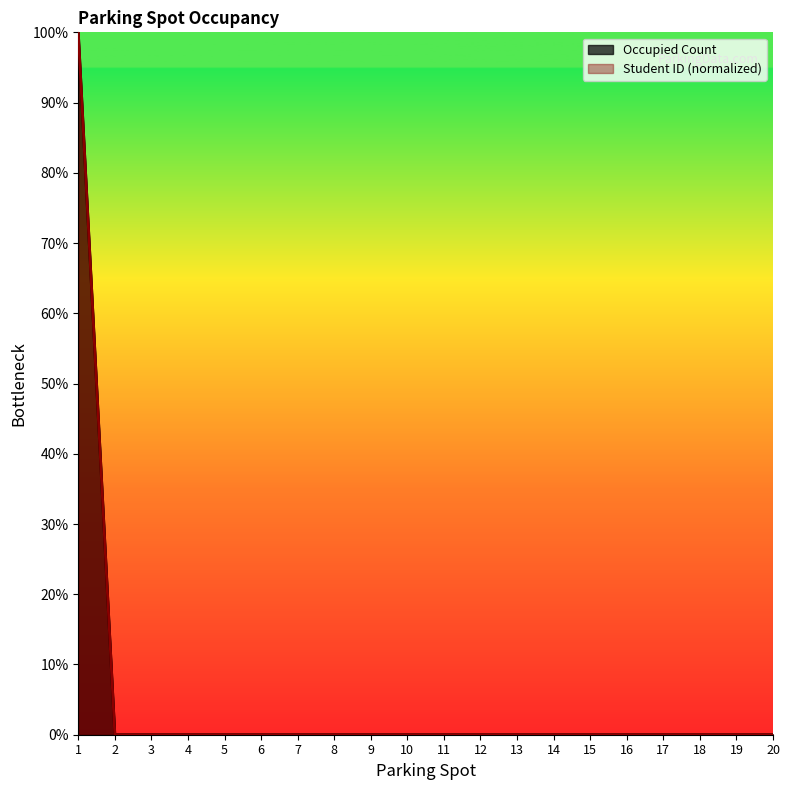

What is the value of the Occupied Count point at the 1st from the left?

100